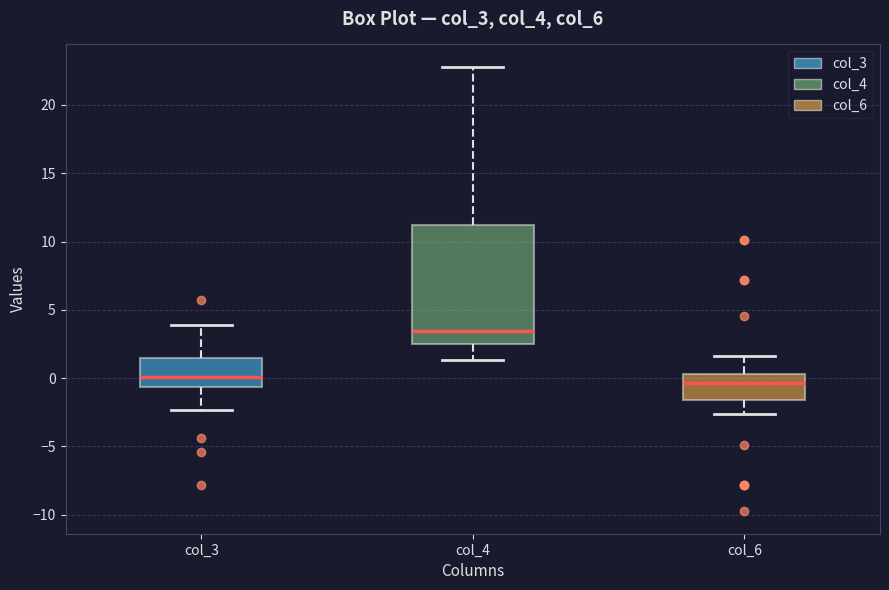

Where does the upper whisker of the box for col_6 end on the y-axis? The values are not printed on the chart, so give them approximately, as read against the axis.

1.5